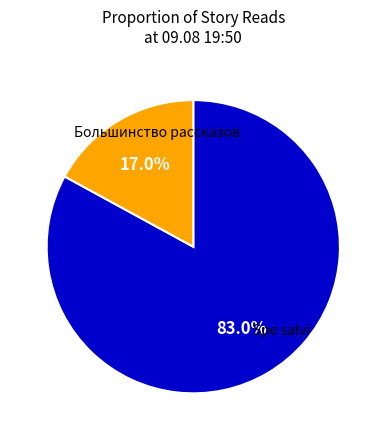

Is there any slice that represents more than half of the pie?

Yes